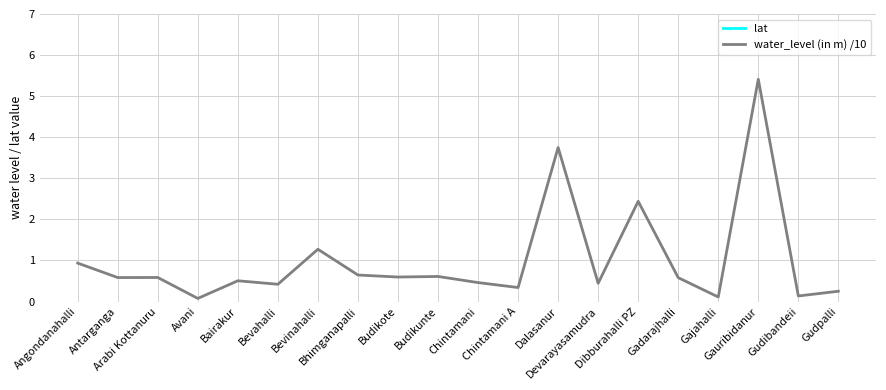

How many data points in lat are less than 13?

4